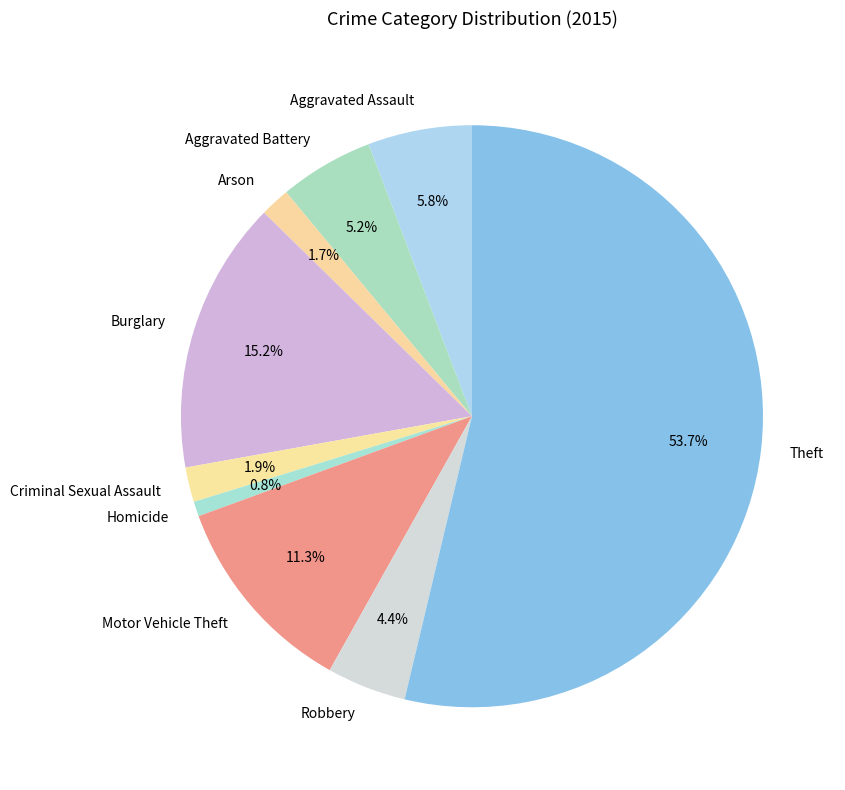

To the nearest percent, what percentage of the pie is Motor Vehicle Theft?

11%